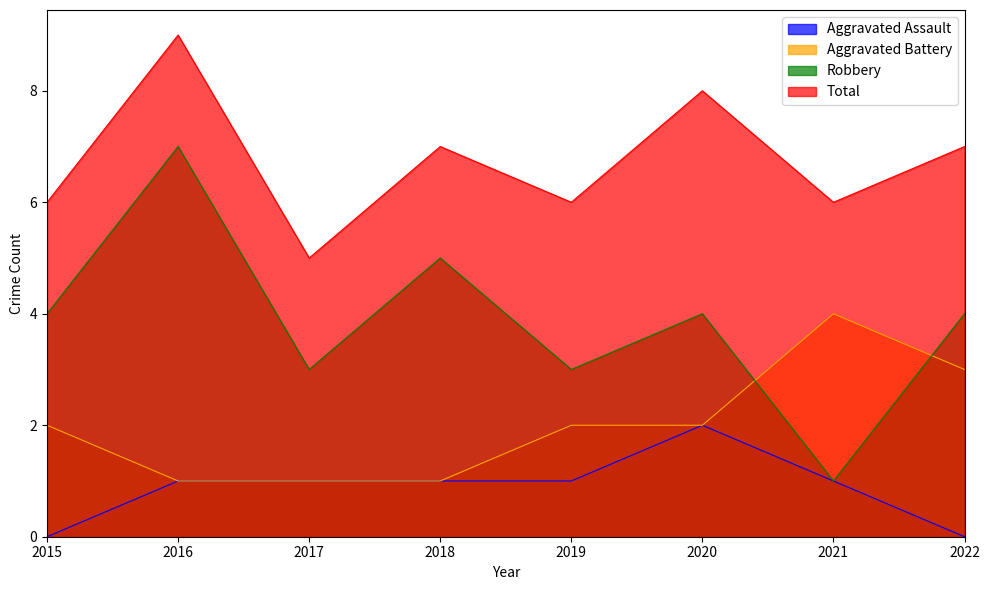

Where is the first local maximum for Aggravated Assault?

2020